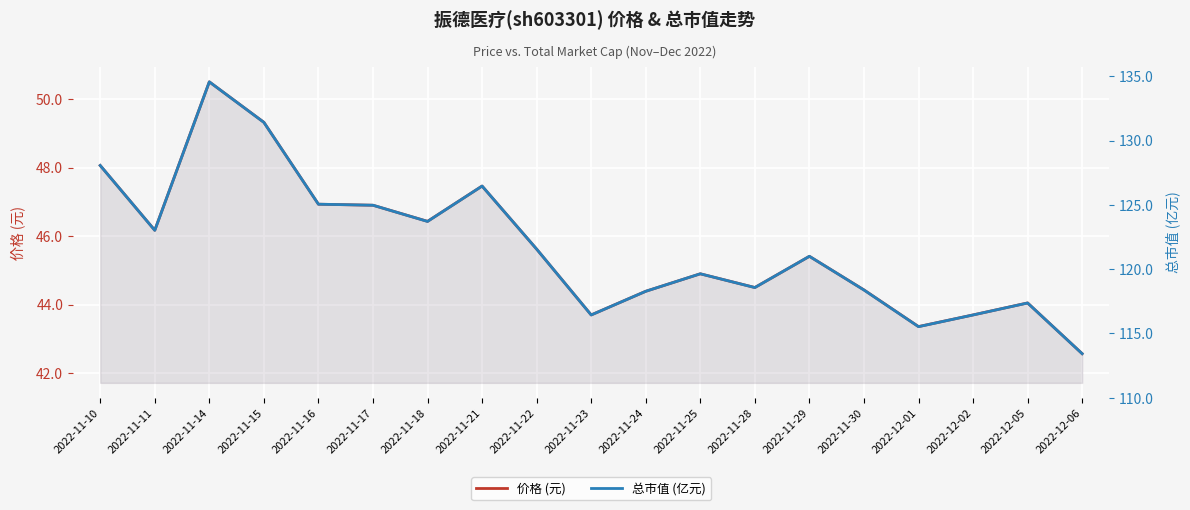

True or false: 总市值 (亿元) and 价格 (元) cross at least once.

False